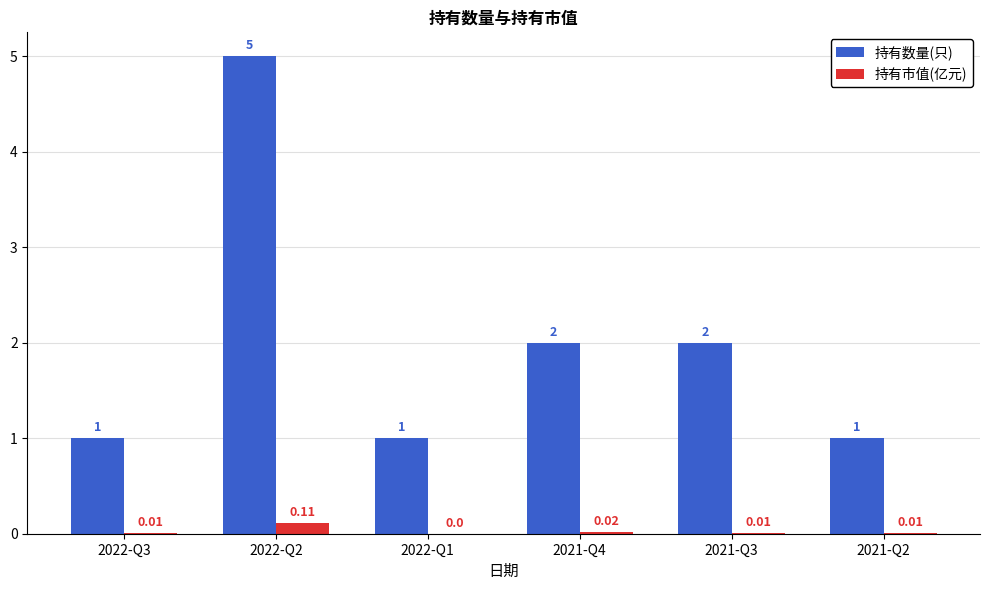

What is the sum of all 持有数量(只) values?

12.0